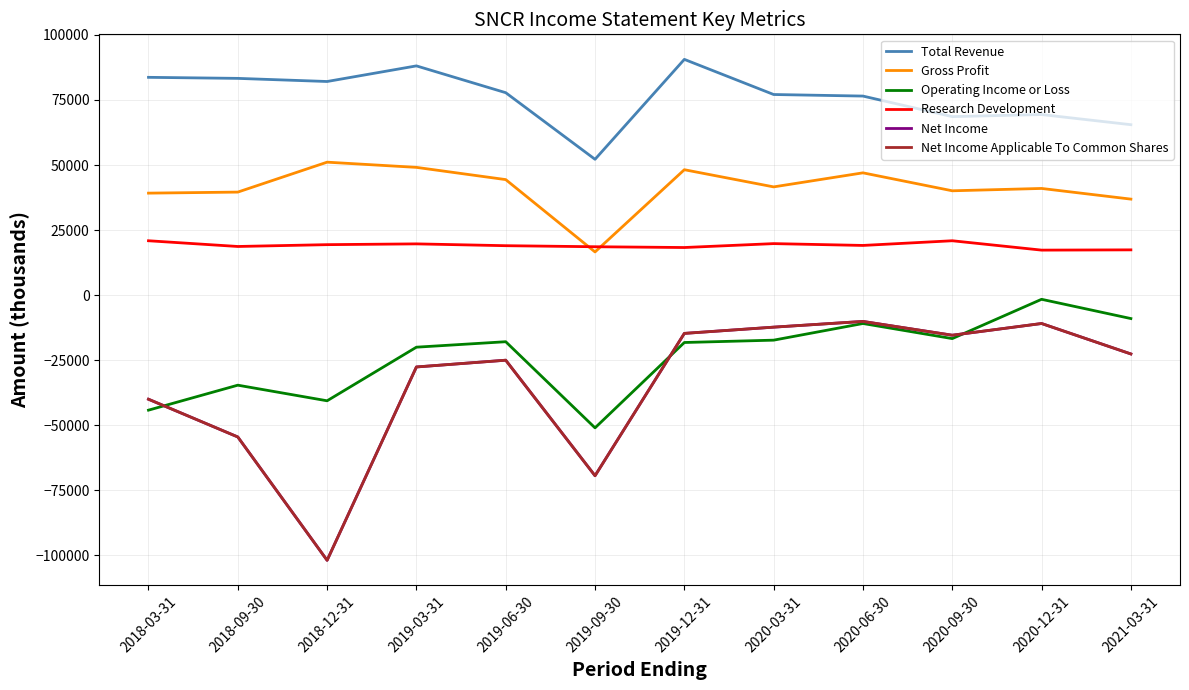

Does the chart display data point markers on the line(s)?

No